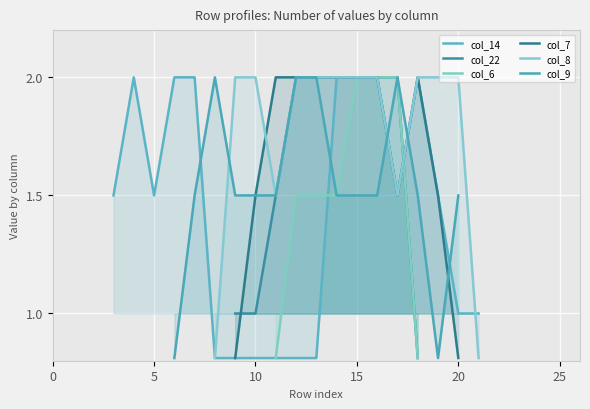

How many interior local valleys does the col_14 series have?

2